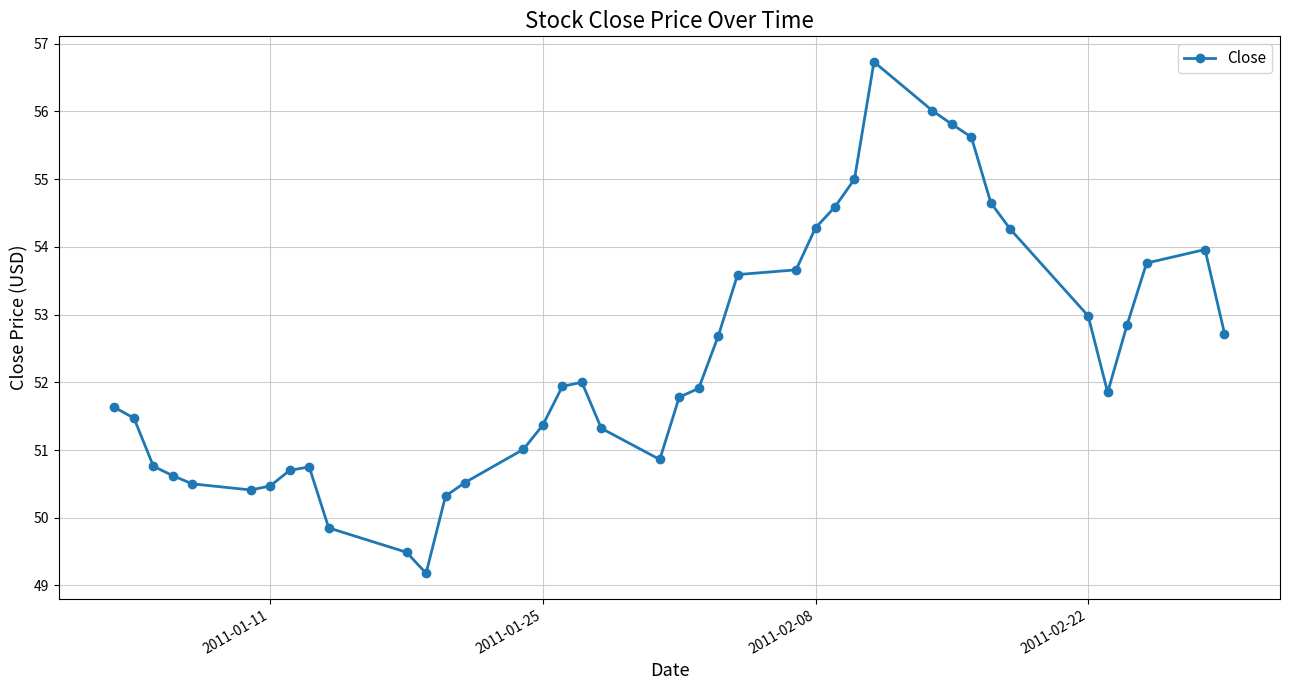

What is the difference between the second highest and minimum values?

6.8